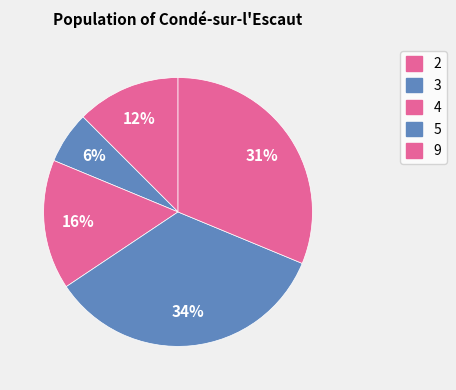

Rank the categories by value from lowest to highest.

3, 2, 4, 9, 5